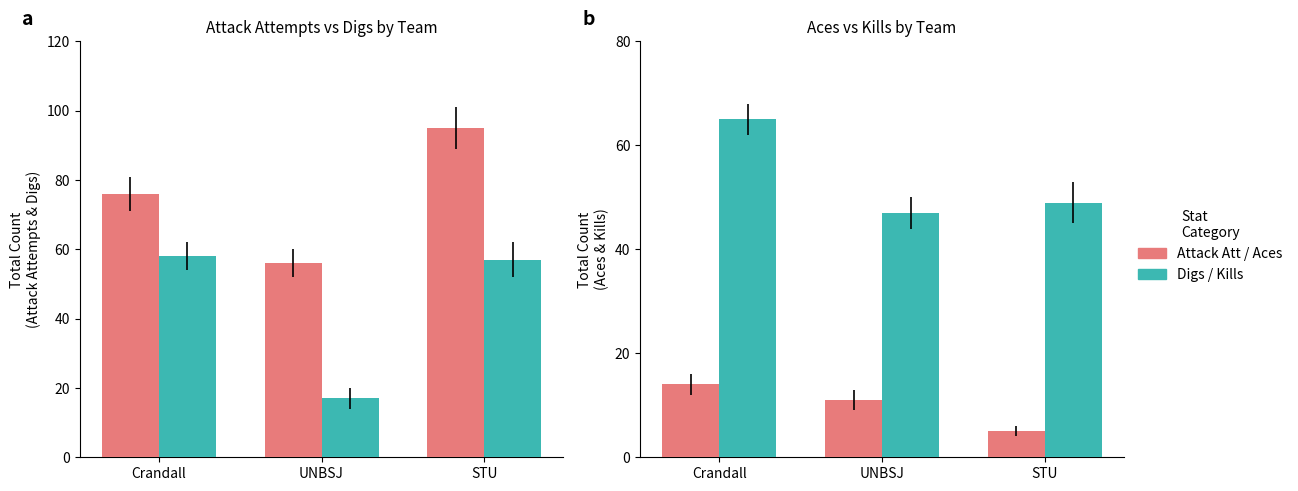

List the series in order of their peak value, lowest first.

Aces, Digs, Kills, Attack Att